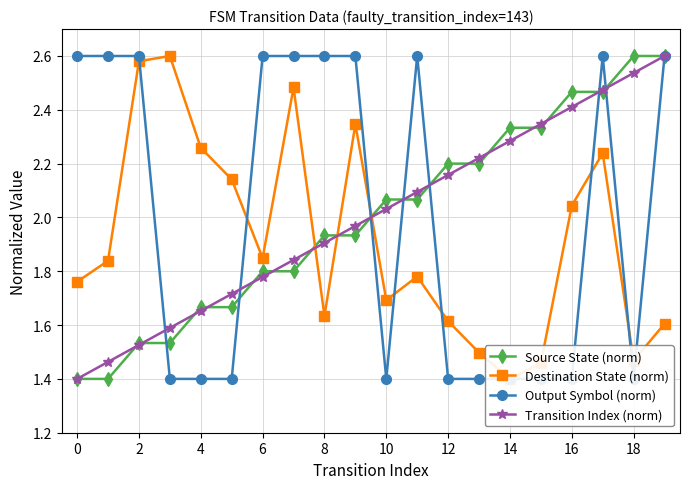

What are all the series names shown in the legend?

Source State (norm), Destination State (norm), Output Symbol (norm), Transition Index (norm)